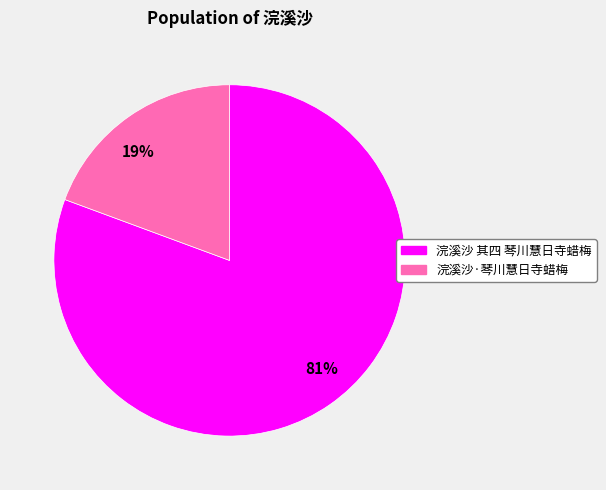

The 19% slice represents 19% of the pie. True or false?

True